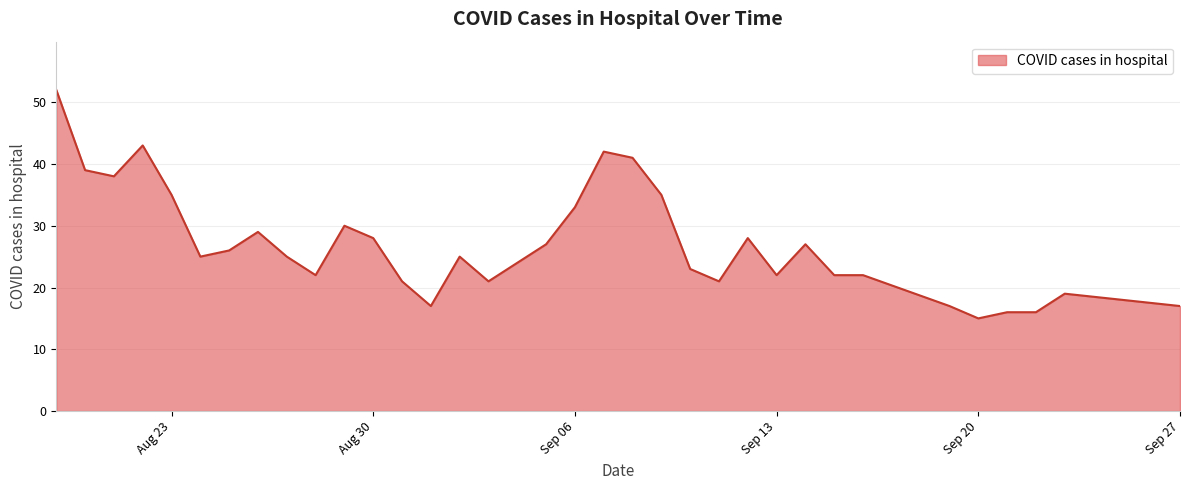

What is the greatest value displayed?

52